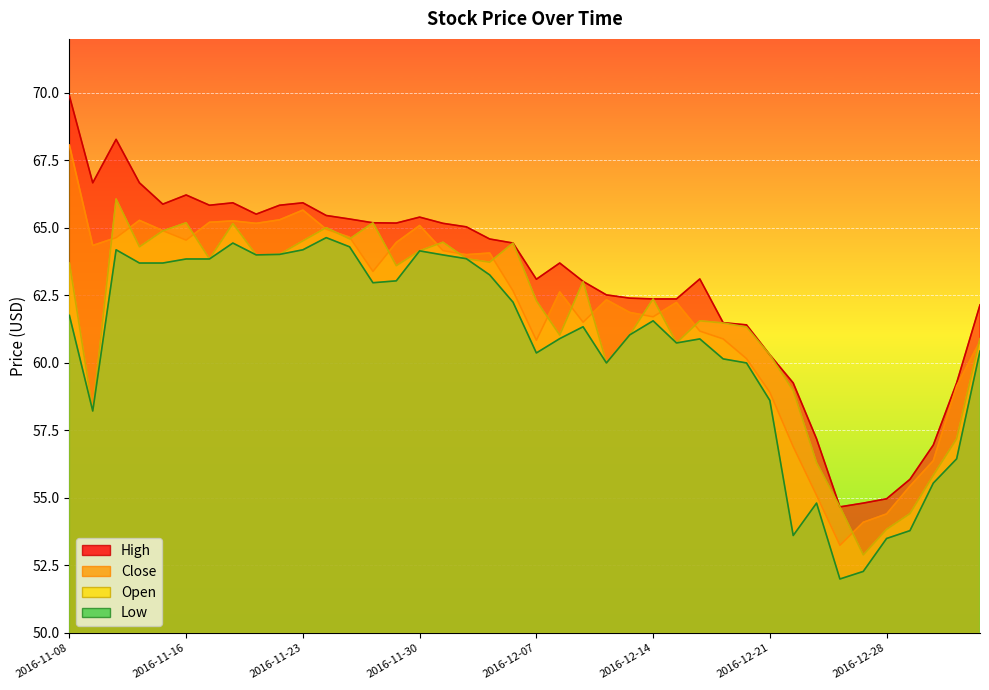

Where is Close nearest to the value 60?

2016-12-20